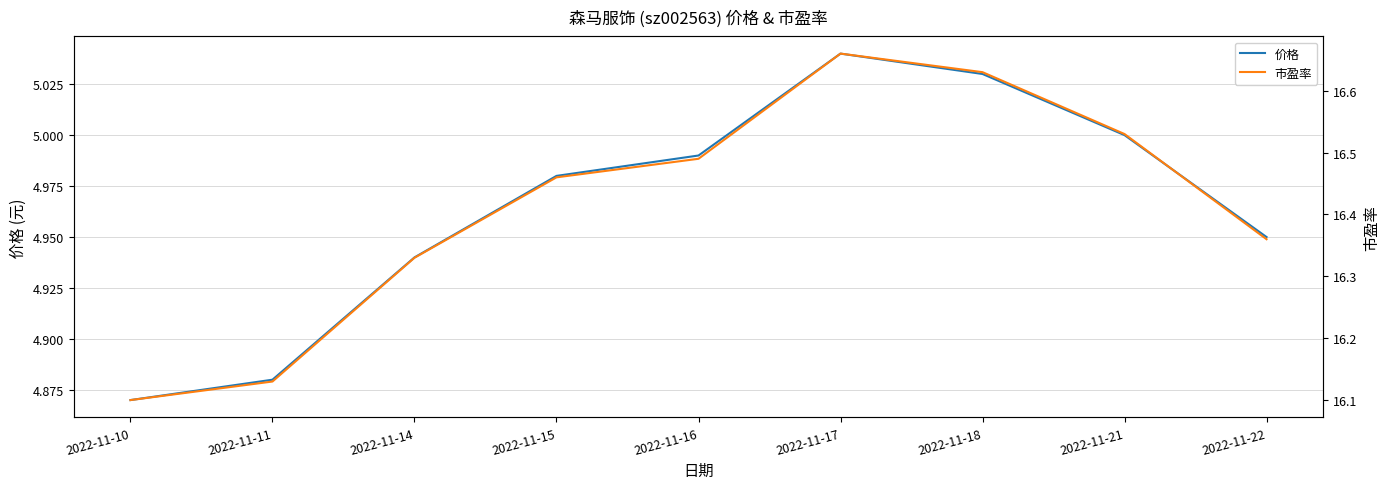

What is the approximate value of 价格 at 2022-11-11?

4.9